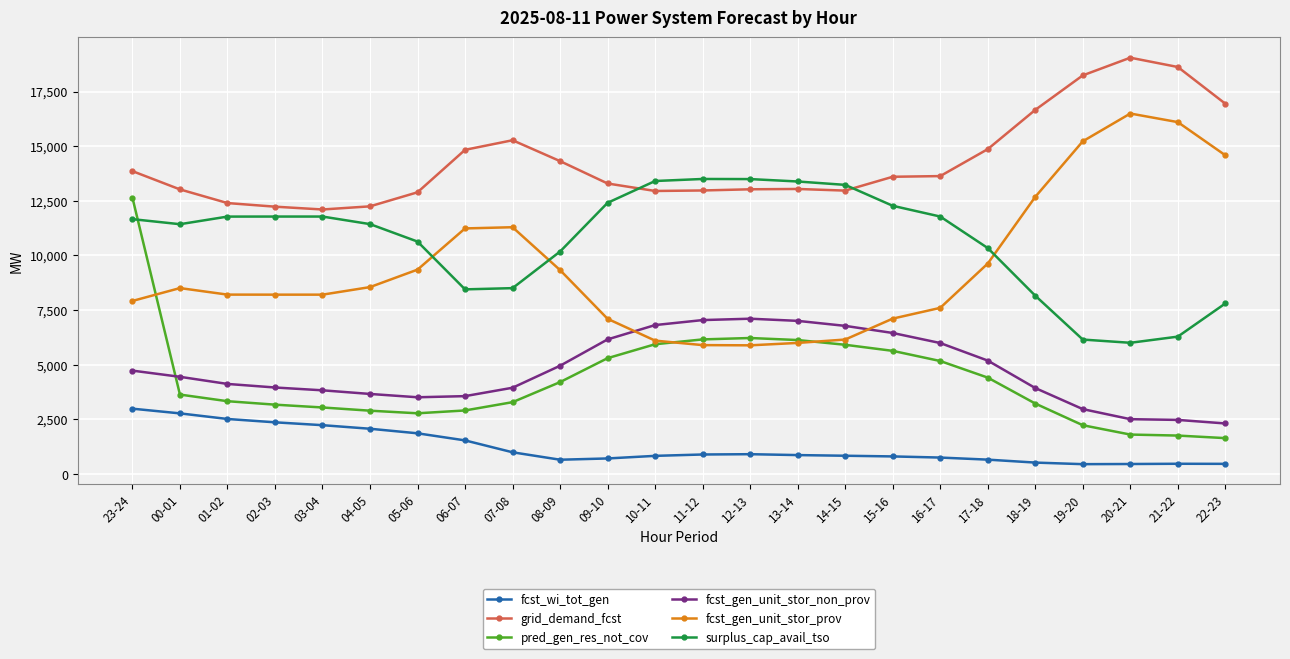

Is it true that fcst_gen_unit_stor_non_prov equals 2477 at 21-22?

True